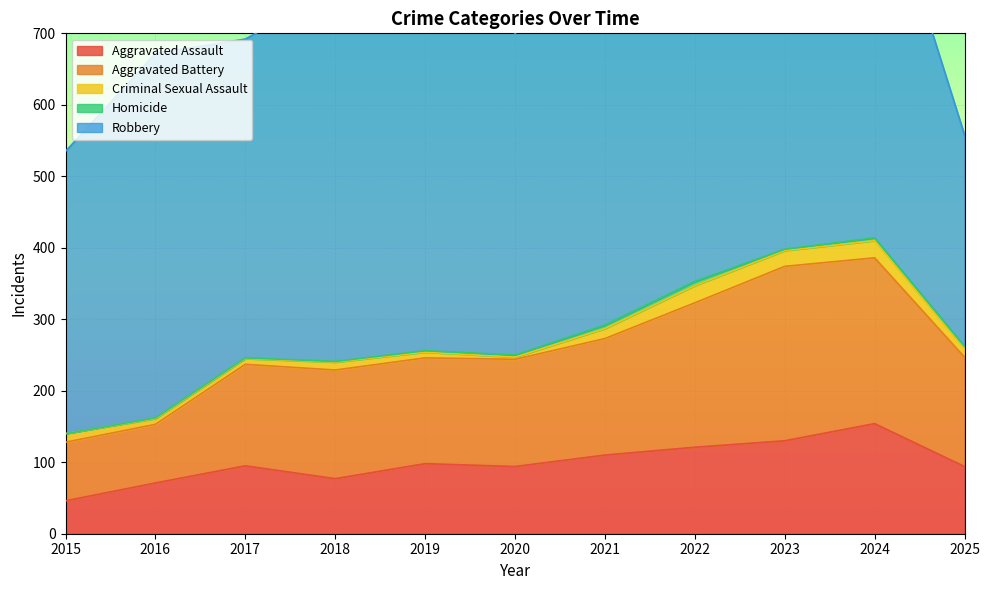

Count the number of categories in the chart.

11